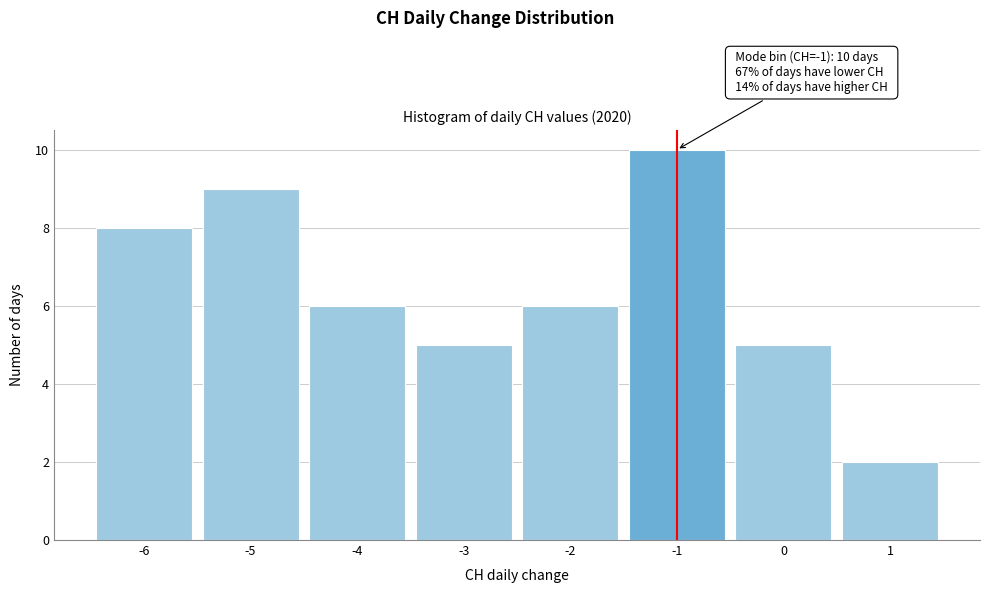

Over which range of the x-axis is the bar tallest?

-1.5 to -0.5